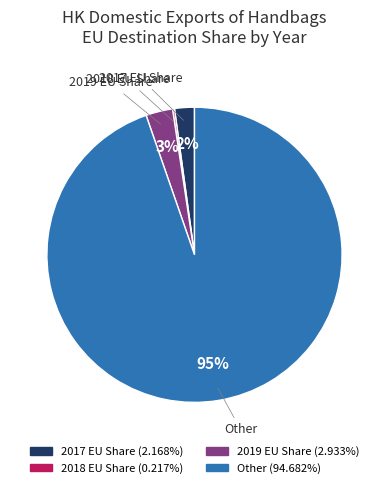

Is there any slice that represents more than half of the pie?

Yes